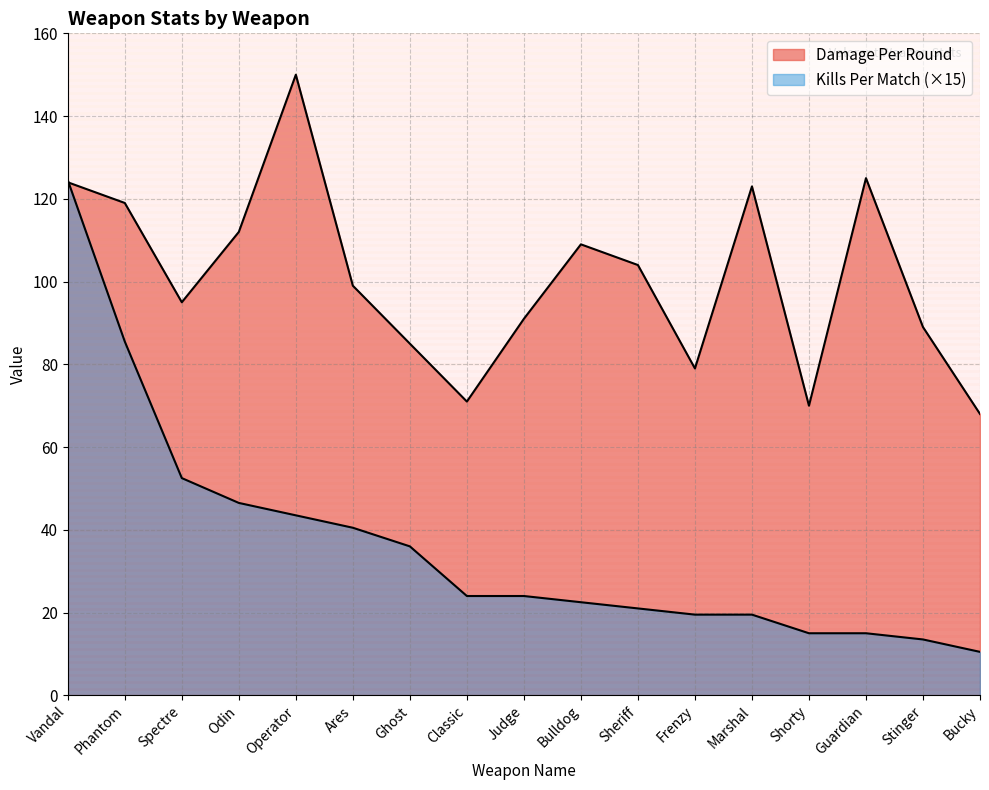

What position from the right is Judge?

9